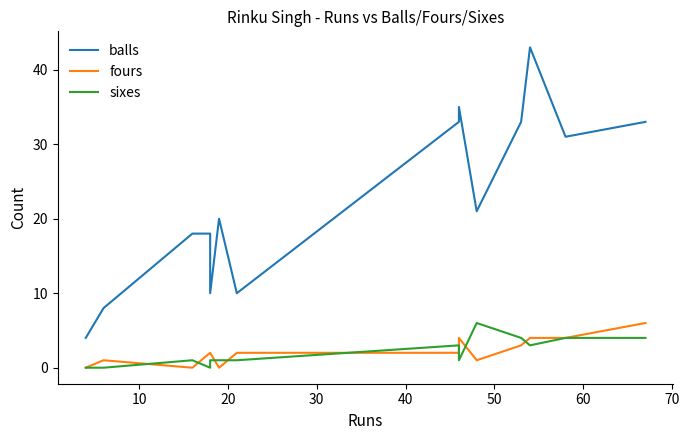

After their last crossing, which series has the higher values: sixes or fours?

fours